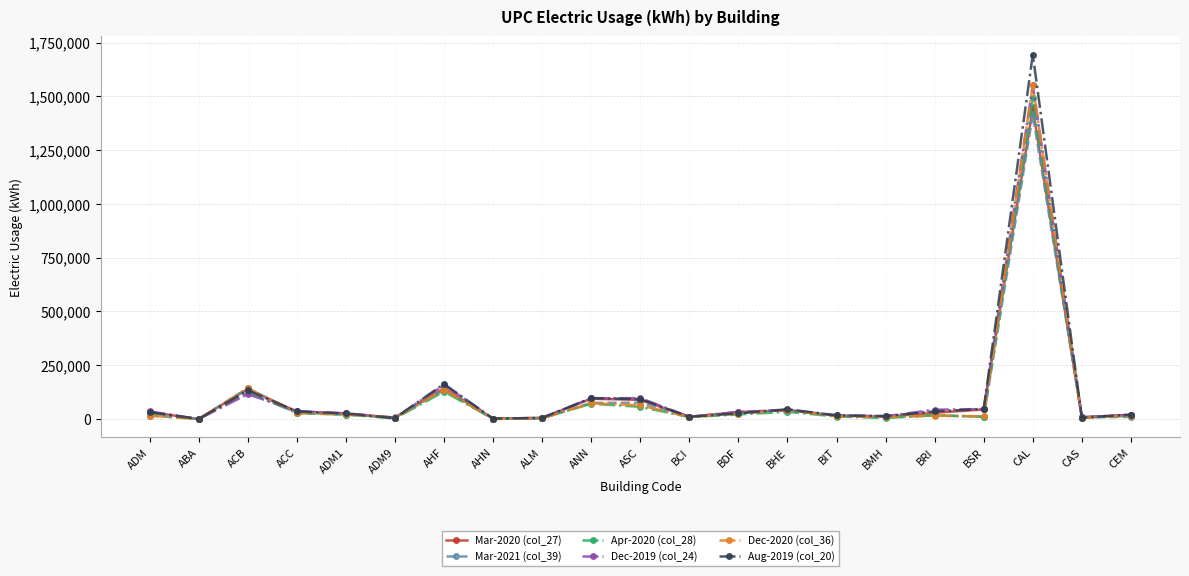

The value of Mar-2020 (col_27) at BHE is 40451.0. True or false?

True